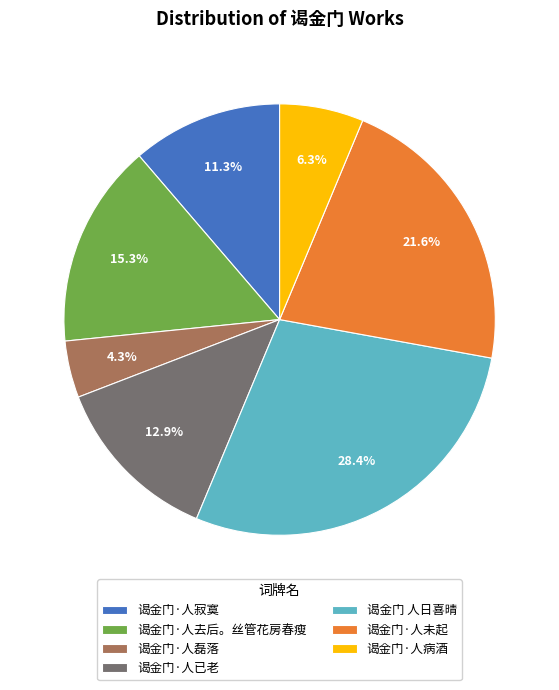

Which slice is the largest?

谒金门 人日喜晴